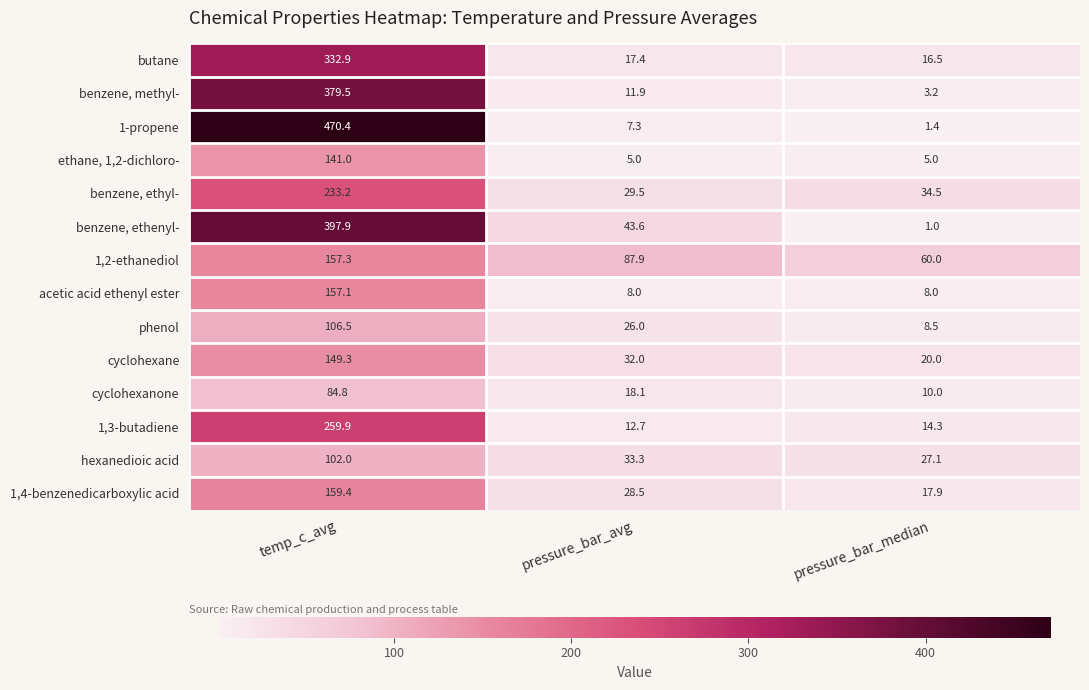

Is it true that phenol equals 34.0 at temp_c_avg?

False